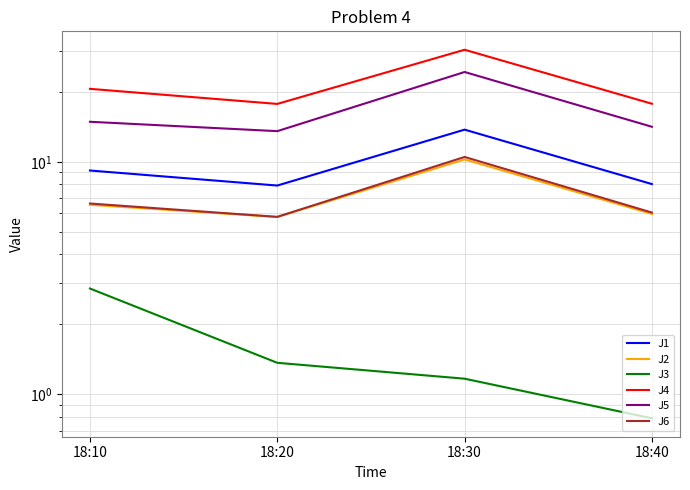

What is the difference between the maximum and minimum values in the J6 series?

4.7